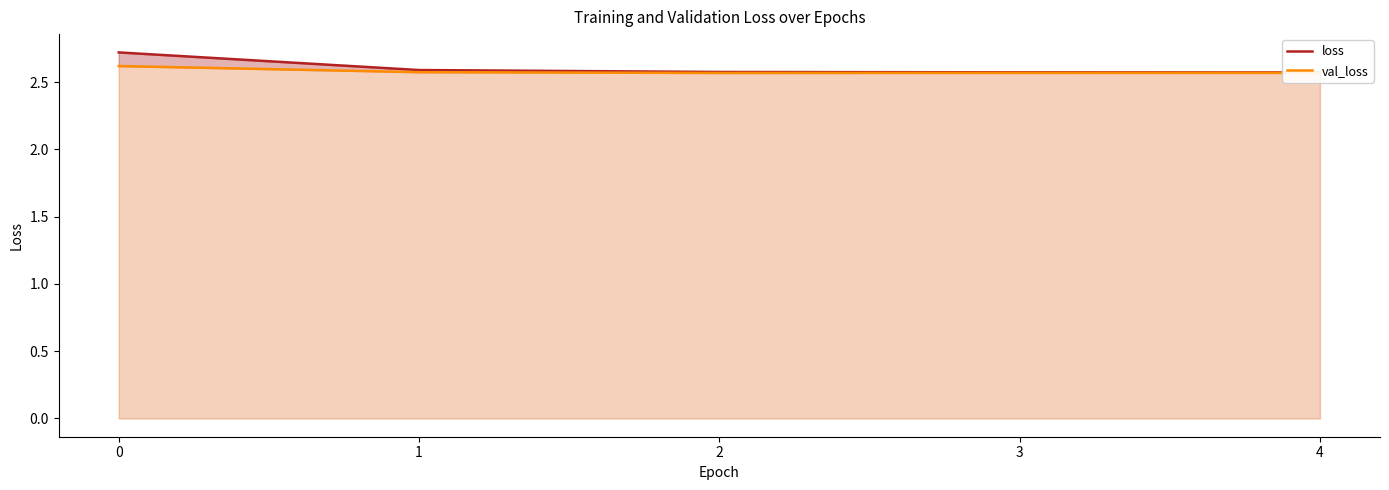

True or false: val_loss and loss intersect in this chart.

False